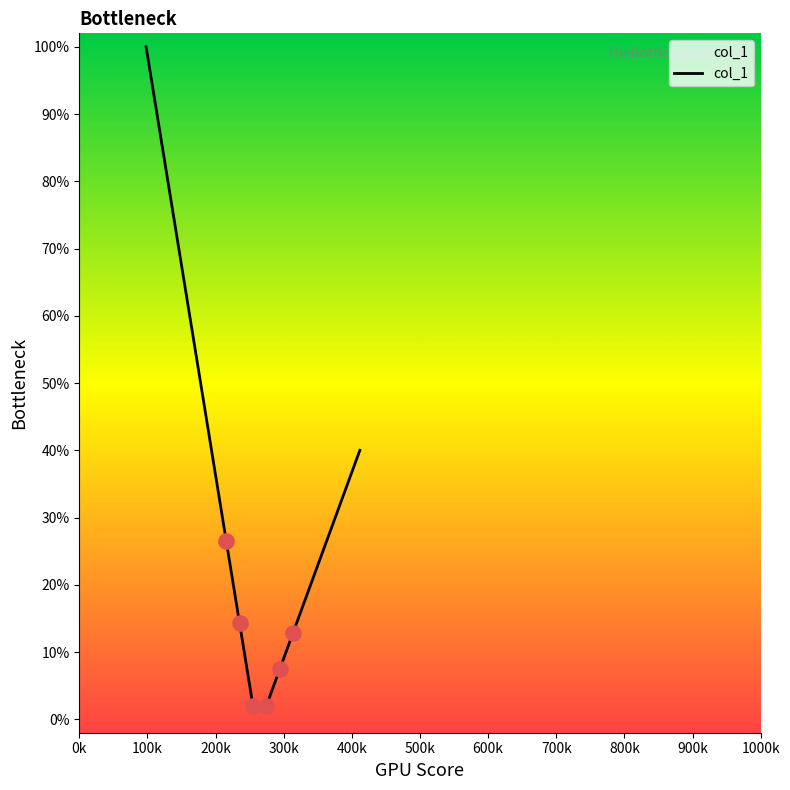

What is the maximum value shown in the chart?

100.0